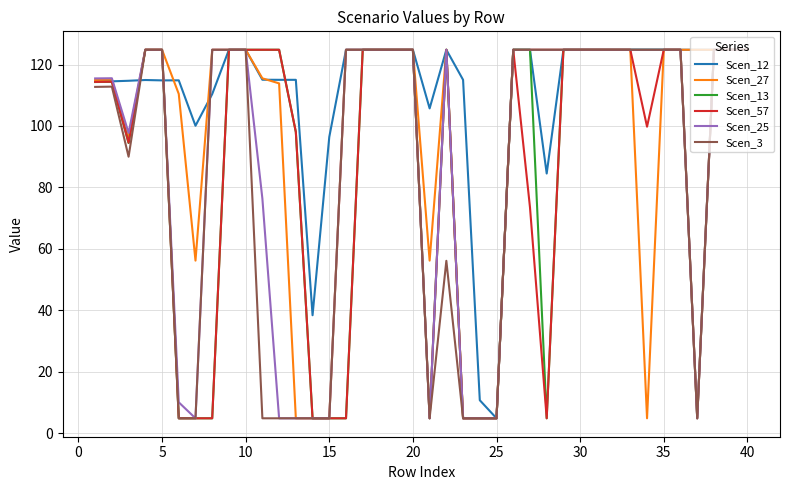

What is the maximum value for Scen_12?

124.8